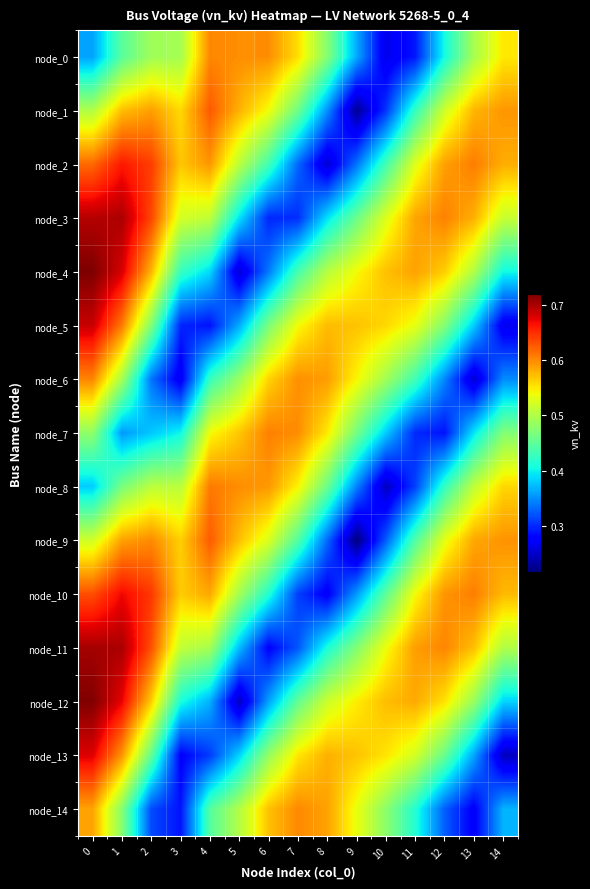

What is the minimum value shown in the chart?

0.2